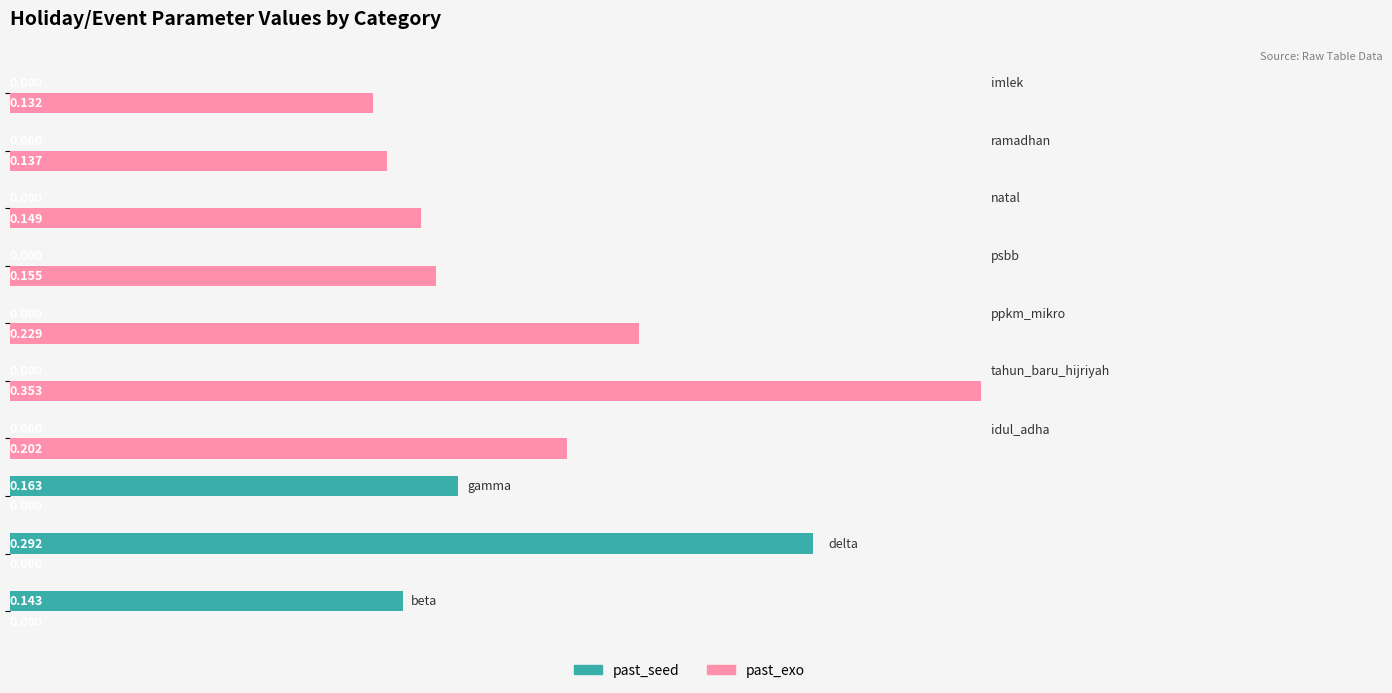

Which series has the largest total across all categories?

past_exo